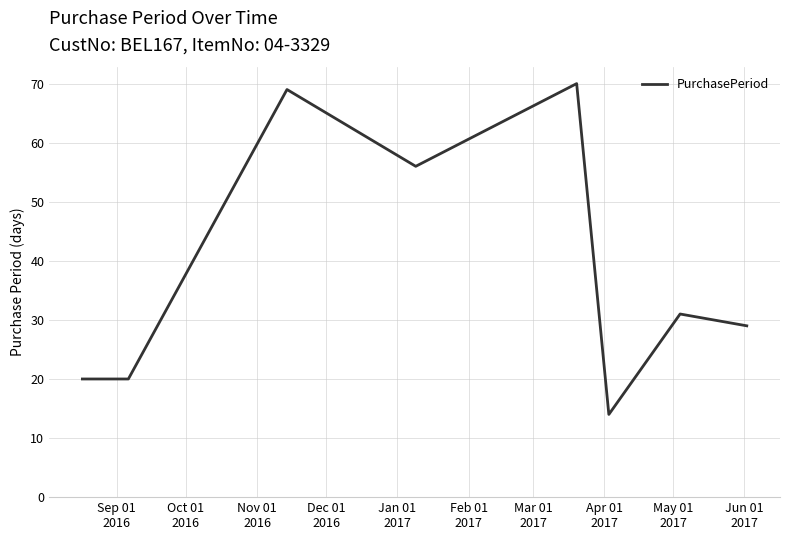

What is the maximum value shown in the chart?

70